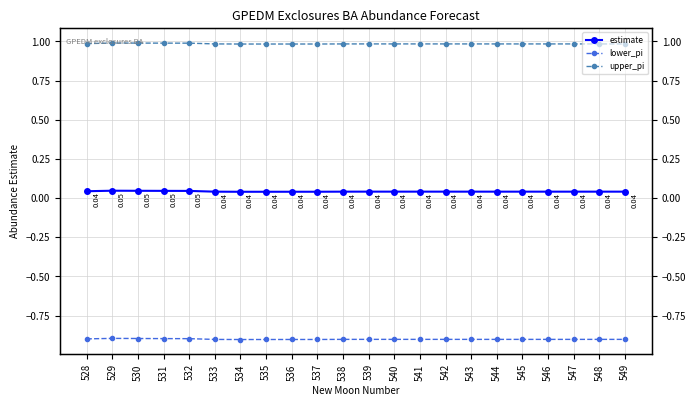

Is the value of lower_pi at 544 greater than the value of upper_pi at 542?

No